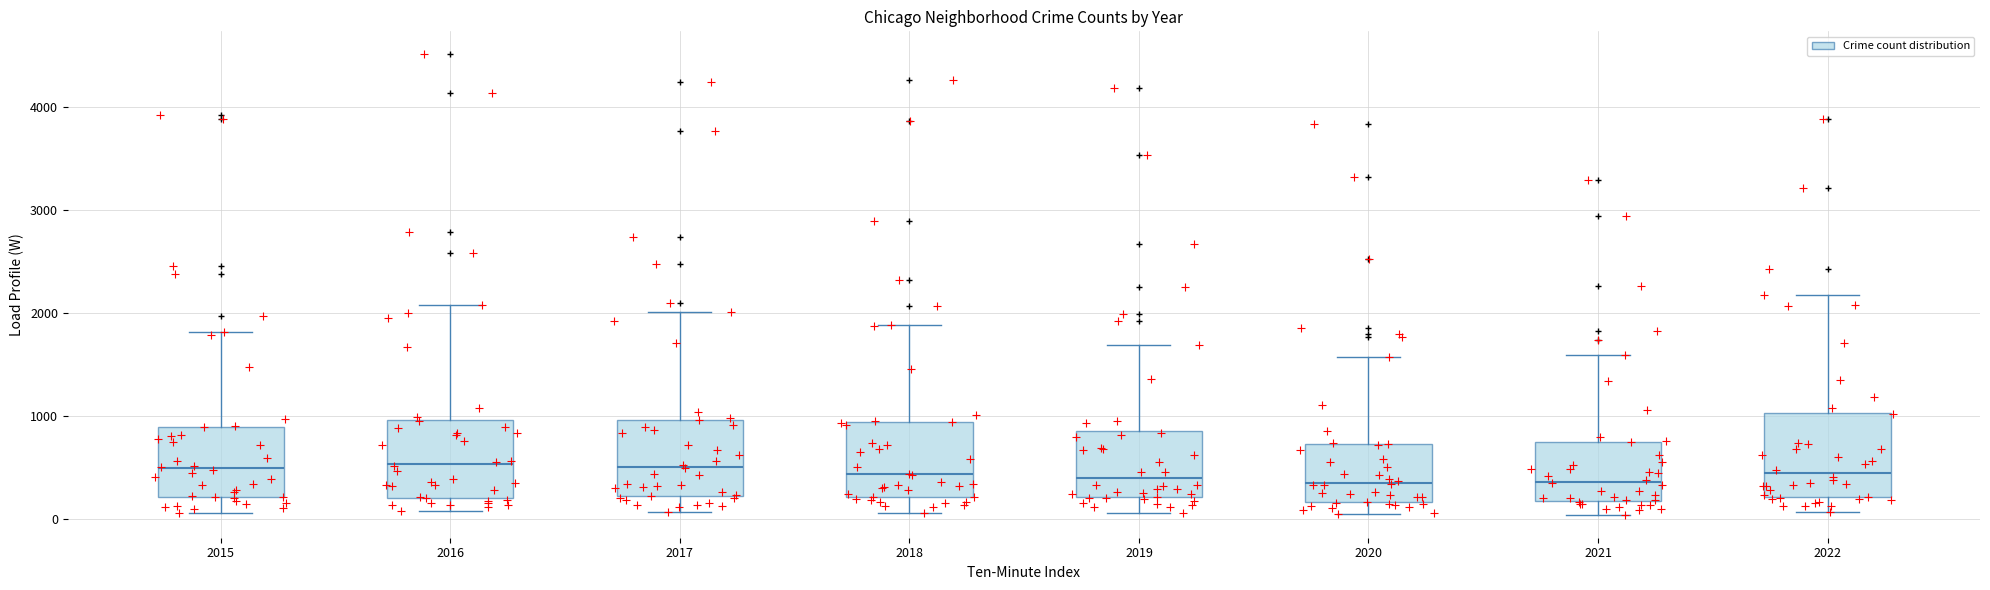

Where does the upper whisker of the box at x = 2021 end on the y-axis? The values are not printed on the chart, so give them approximately, as read against the axis.

1600